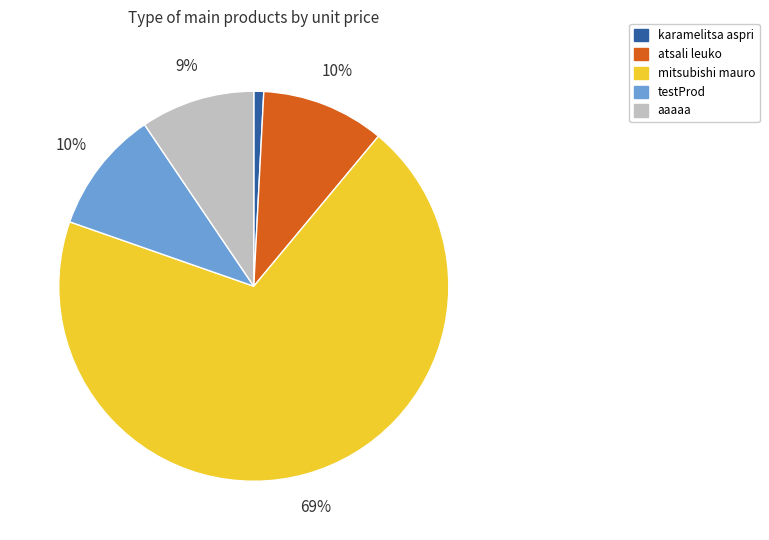

To the nearest percent, what is the difference between the testProd and aaaaa slice percentages?

1%